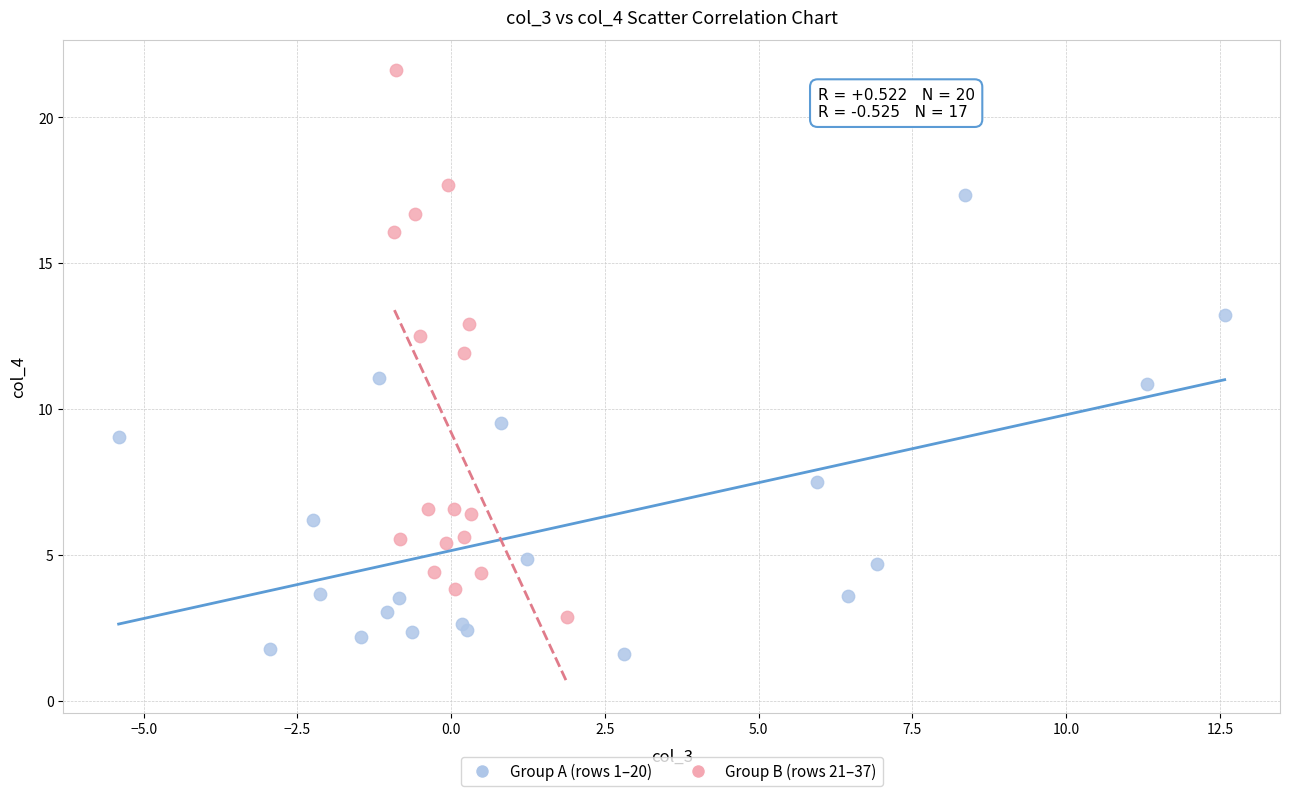

Which series reaches the minimum Y coordinate?

Group A (rows 1–20)